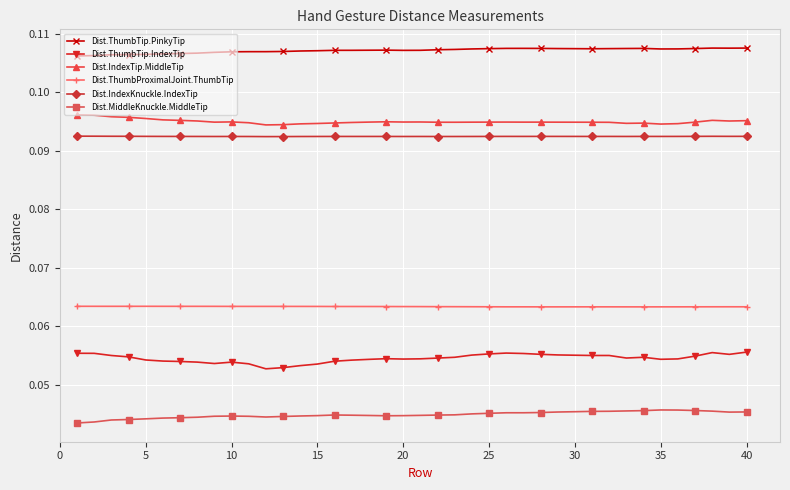

At how many categories does at least one series exceed 0?

40